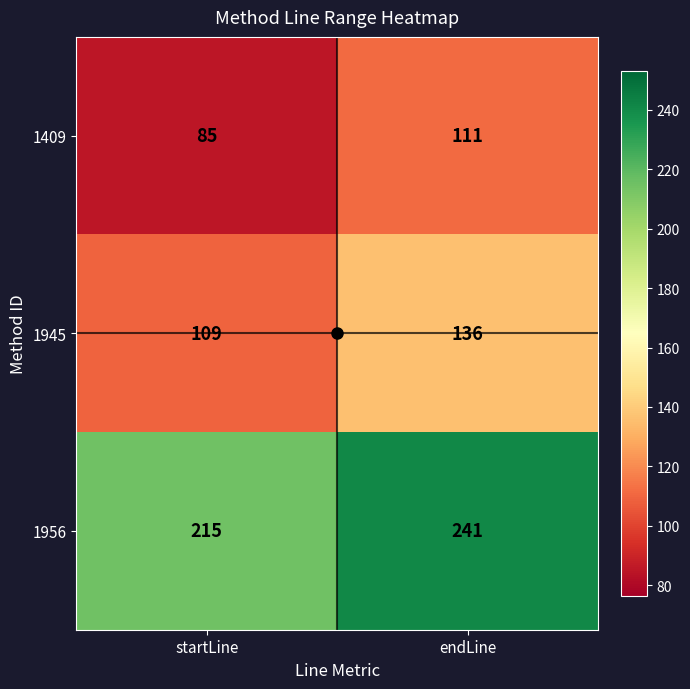

What is the spread (max minus min) of values at endLine?

130